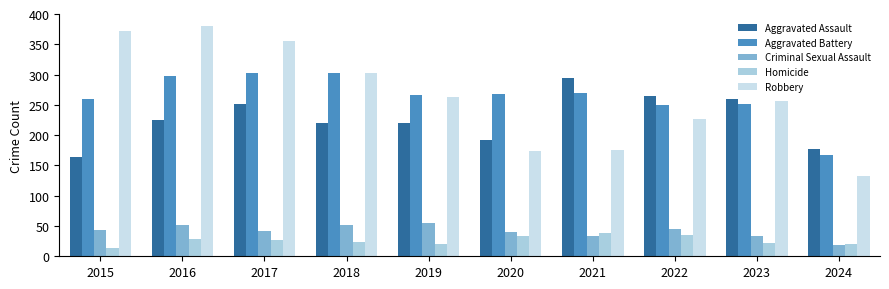

How many bars are there in each group?

5